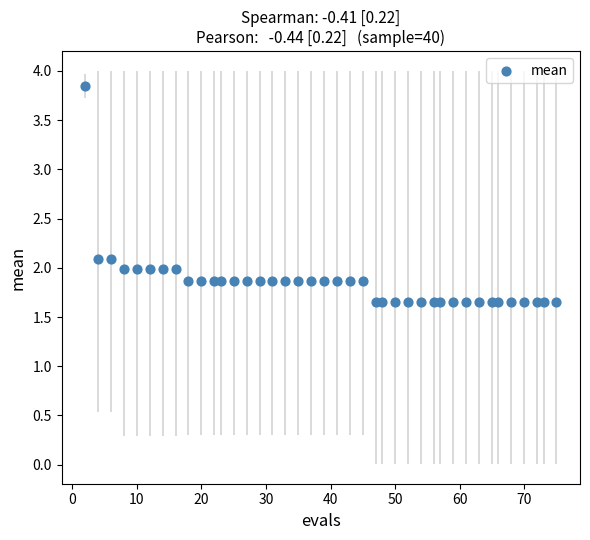

What is the range of X values (max minus min)?

73.0